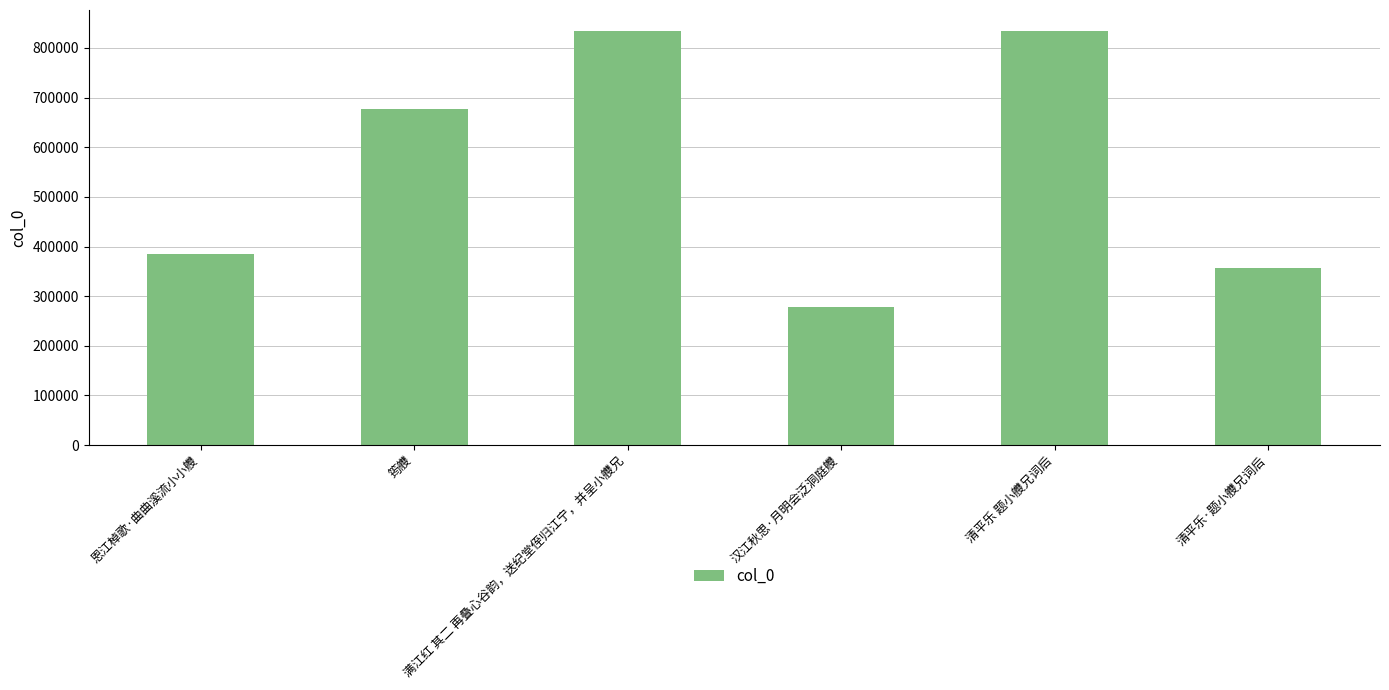

Between 恩江棹歌·曲曲溪流小小艭 and 清平乐 题小艭兄词后, which is larger?

清平乐 题小艭兄词后